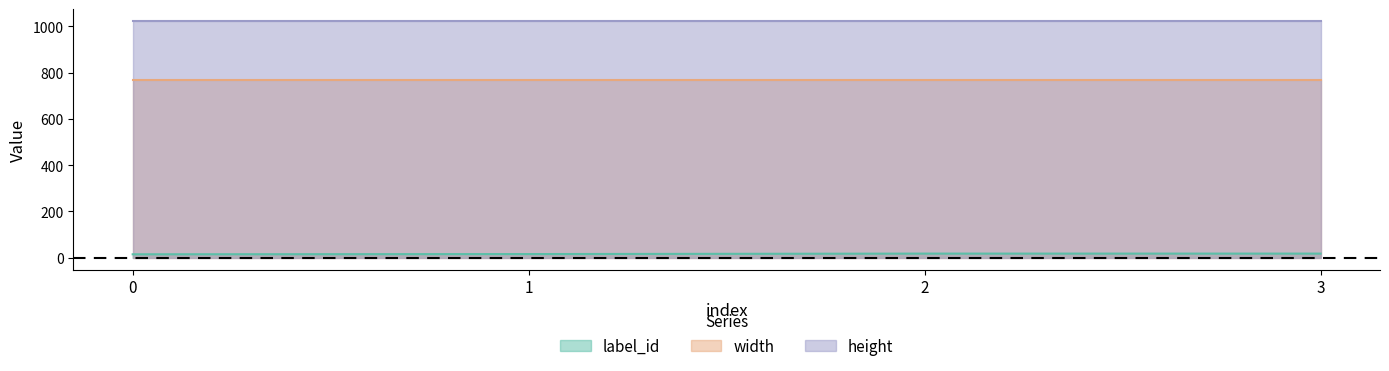

What are all the series names shown in the legend?

label_id, width, height